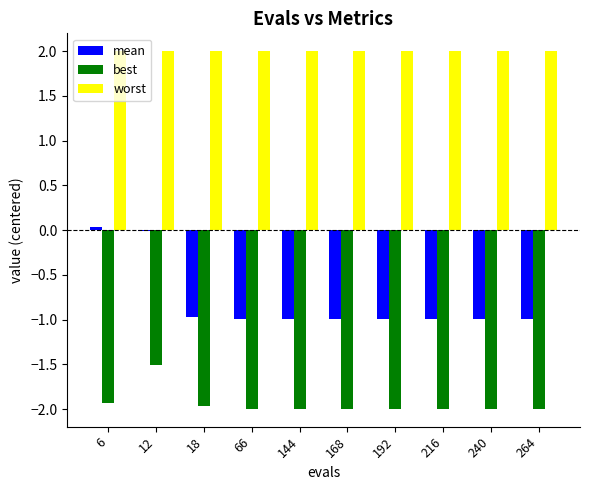

What is the maximum value shown in the chart?

2.0